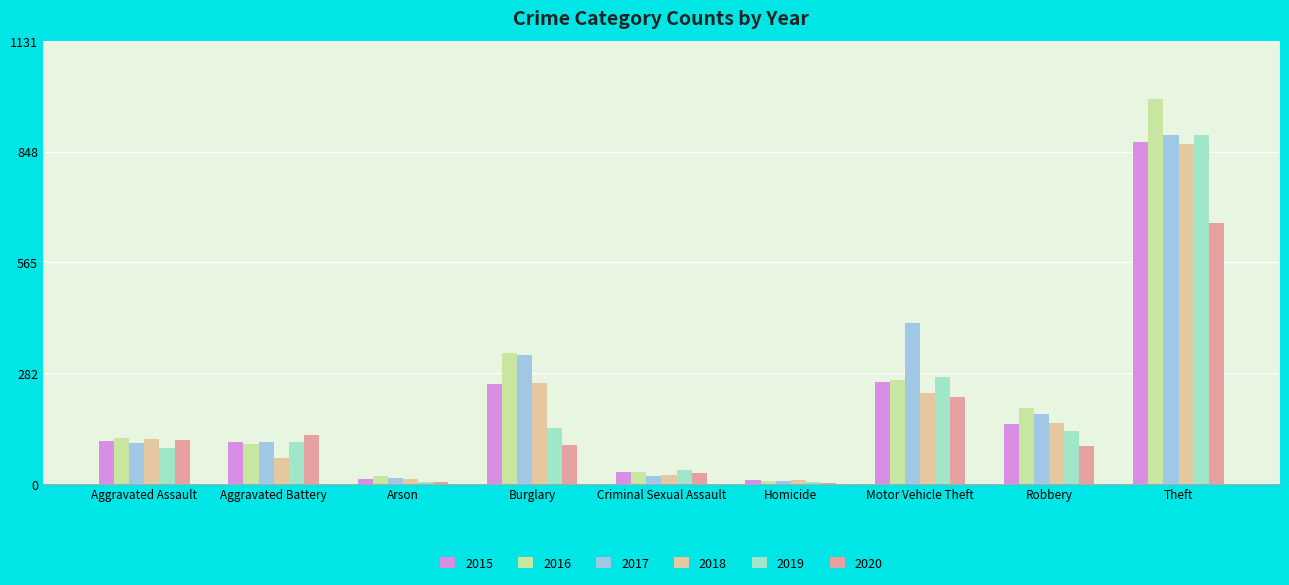

At which label is 2019 closest to 448?

Motor Vehicle Theft